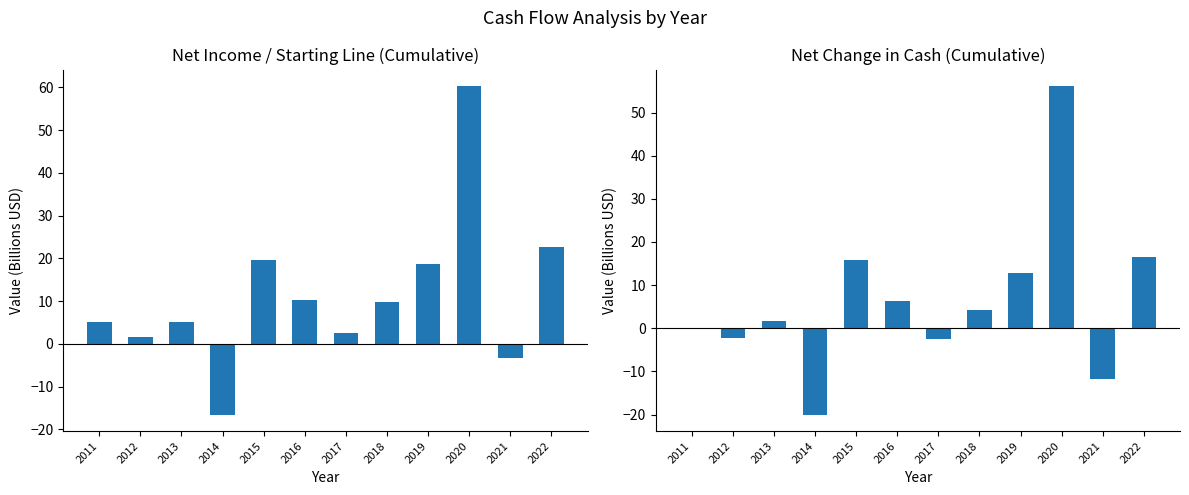

What is the value of the Net Change in Cash, Cumulative bar at the 9th from the left?

12.8